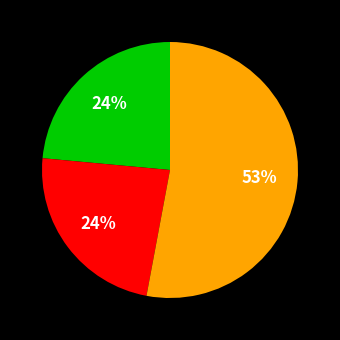

How many segments does this pie chart have?

3